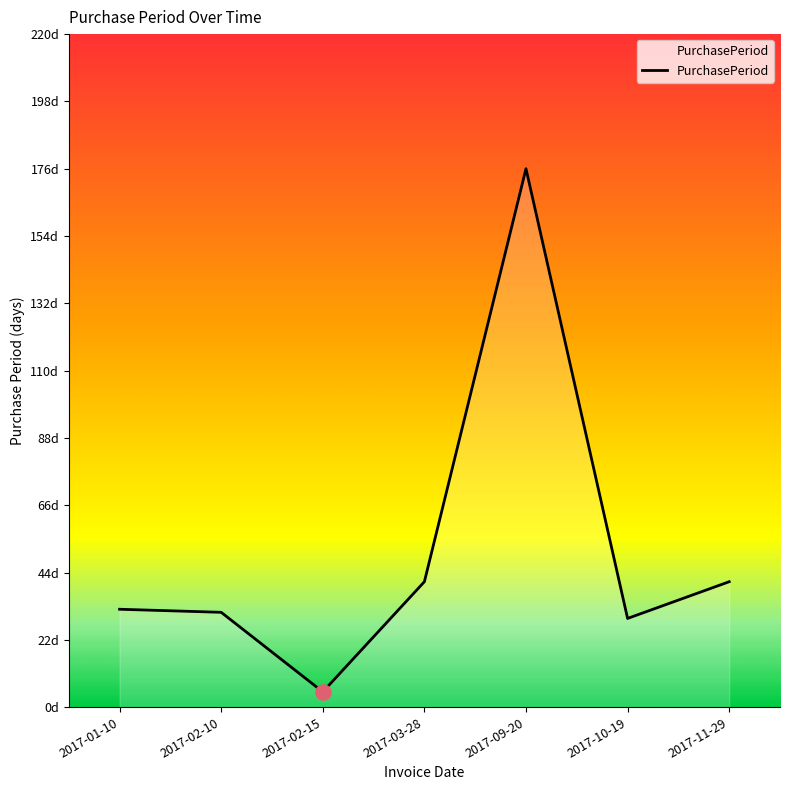

What is the ratio of the value at 2017-02-10 to the value at 2017-11-29?

0.8